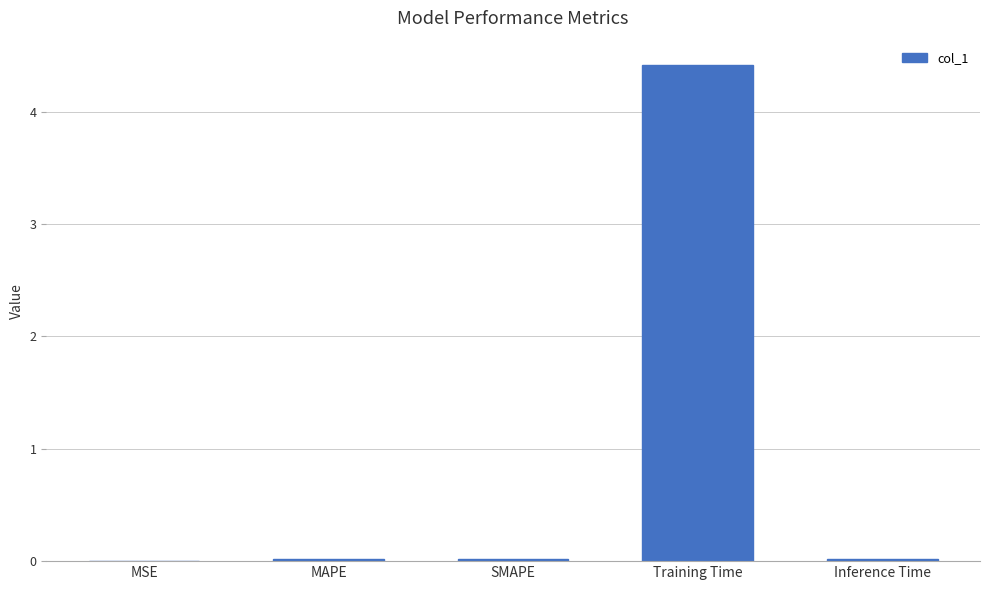

The value at MSE is 0.0. True or false?

True